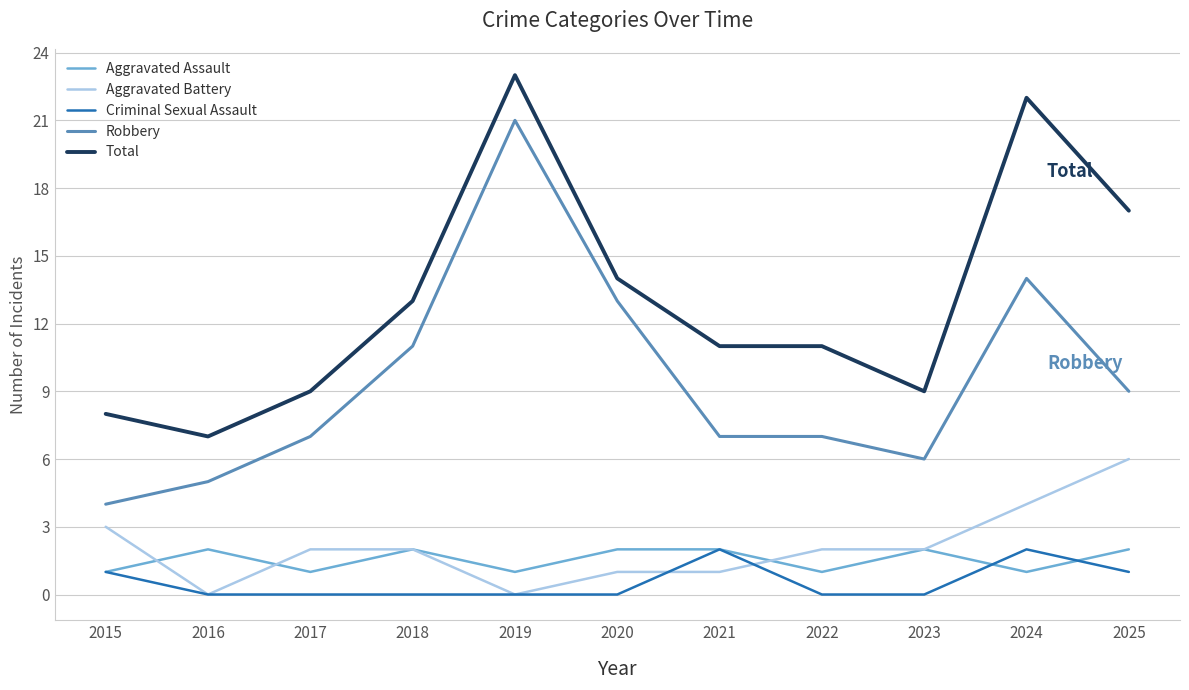

At how many categories does at least one series exceed 15?

3